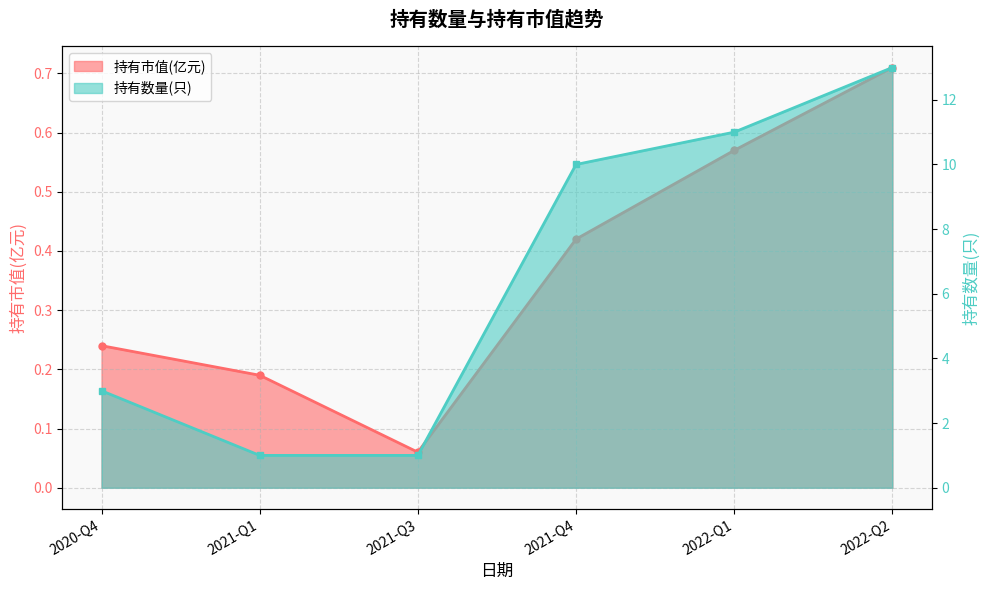

Rank the series by their average value, from lowest to highest.

持有市值(亿元), 持有数量(只)